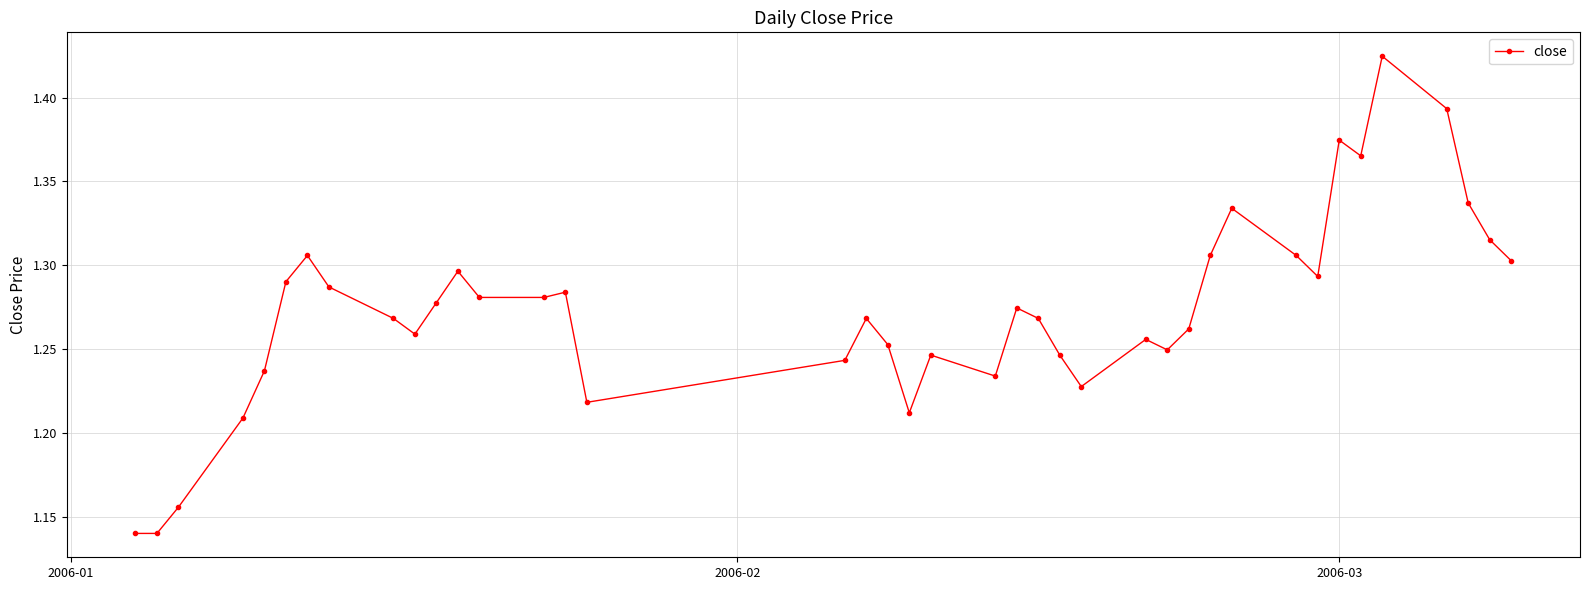

What is the difference between the maximum and minimum values?

0.3